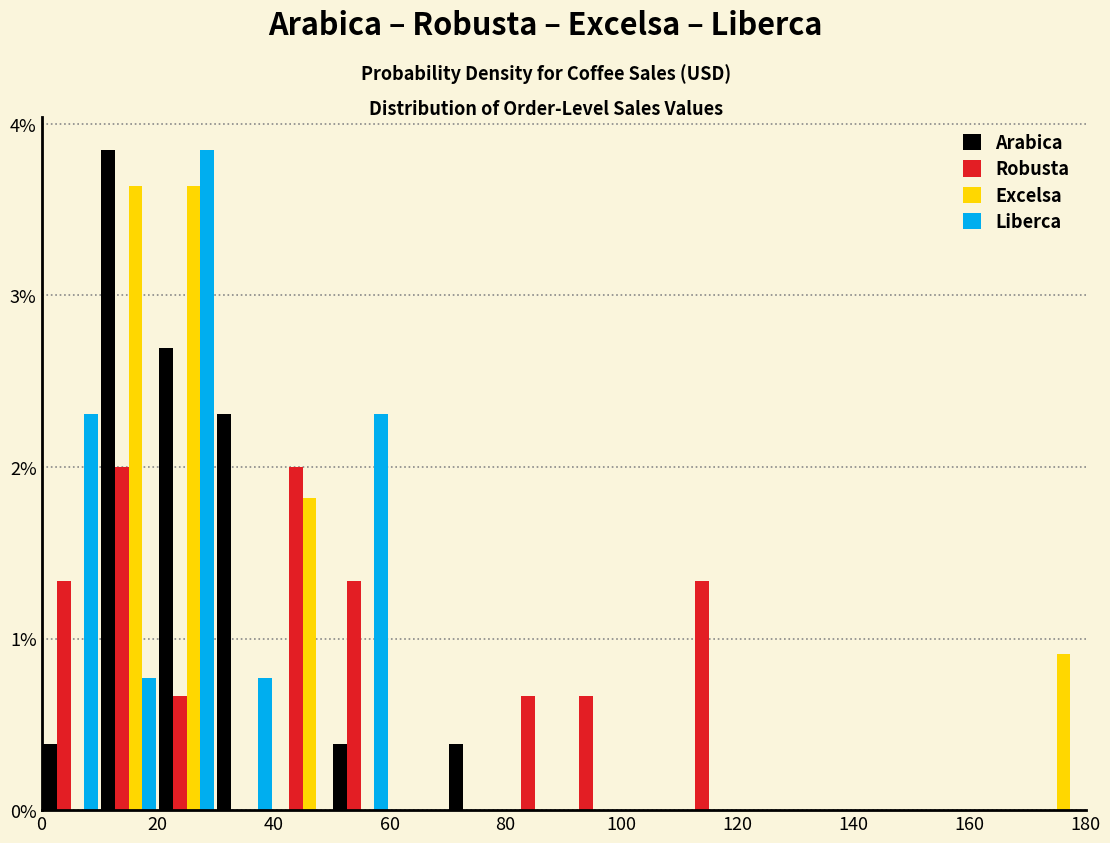

Reading left to right, transcribe this chart: for each range on the x-axis, give the height of each series' bar. The values are not printed on the chart, so give them approximately, as read against the axis.

0 to 10: Arabica=0.4	Robusta=1.3	Excelsa=0	Liberca=2.3
10 to 20: Arabica=3.8	Robusta=2.0	Excelsa=3.6	Liberca=0.8
20 to 30: Arabica=2.7	Robusta=0.7	Excelsa=3.6	Liberca=3.8
30 to 40: Arabica=2.3	Robusta=0	Excelsa=0	Liberca=0.8
40 to 50: Arabica=0	Robusta=2.0	Excelsa=1.8	Liberca=0
50 to 60: Arabica=0.4	Robusta=1.3	Excelsa=0	Liberca=2.3
60 to 70: Arabica=0	Robusta=0	Excelsa=0	Liberca=0
70 to 80: Arabica=0.4	Robusta=0	Excelsa=0	Liberca=0
80 to 90: Arabica=0	Robusta=0.7	Excelsa=0	Liberca=0
90 to 100: Arabica=0	Robusta=0.7	Excelsa=0	Liberca=0
100 to 110: Arabica=0	Robusta=0	Excelsa=0	Liberca=0
110 to 120: Arabica=0	Robusta=1.3	Excelsa=0	Liberca=0
120 to 130: Arabica=0	Robusta=0	Excelsa=0	Liberca=0
130 to 140: Arabica=0	Robusta=0	Excelsa=0	Liberca=0
140 to 150: Arabica=0	Robusta=0	Excelsa=0	Liberca=0
150 to 160: Arabica=0	Robusta=0	Excelsa=0	Liberca=0
160 to 170: Arabica=0	Robusta=0	Excelsa=0	Liberca=0
170 to 180: Arabica=0	Robusta=0	Excelsa=0.9	Liberca=0